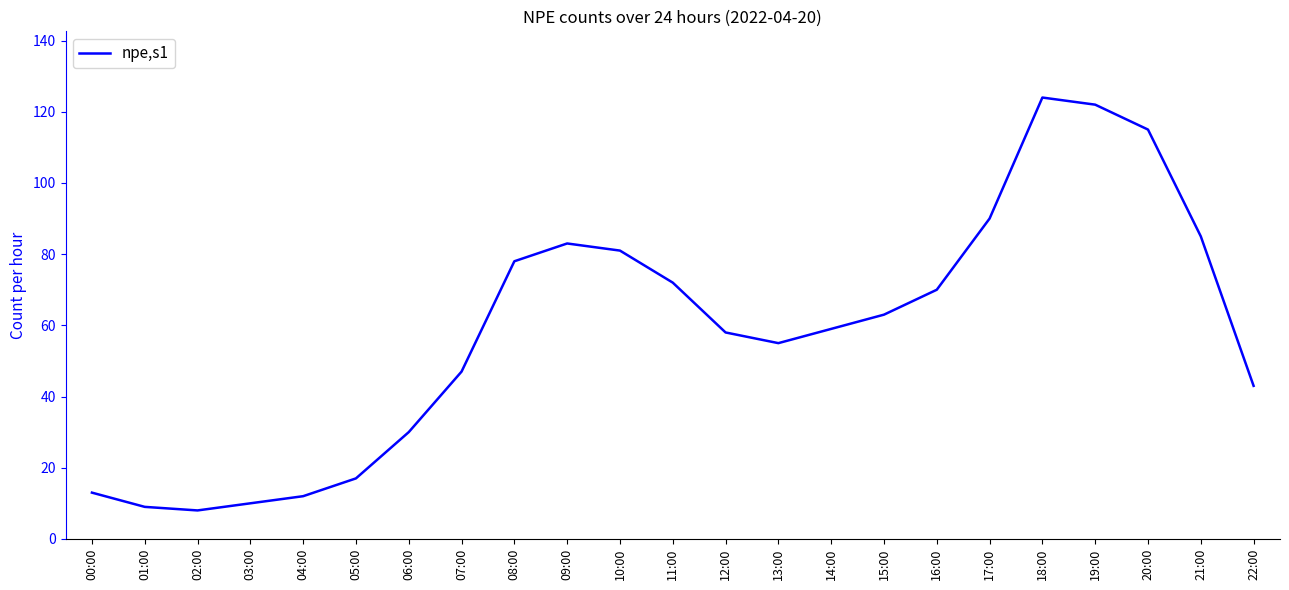

What is the greatest value displayed?

124